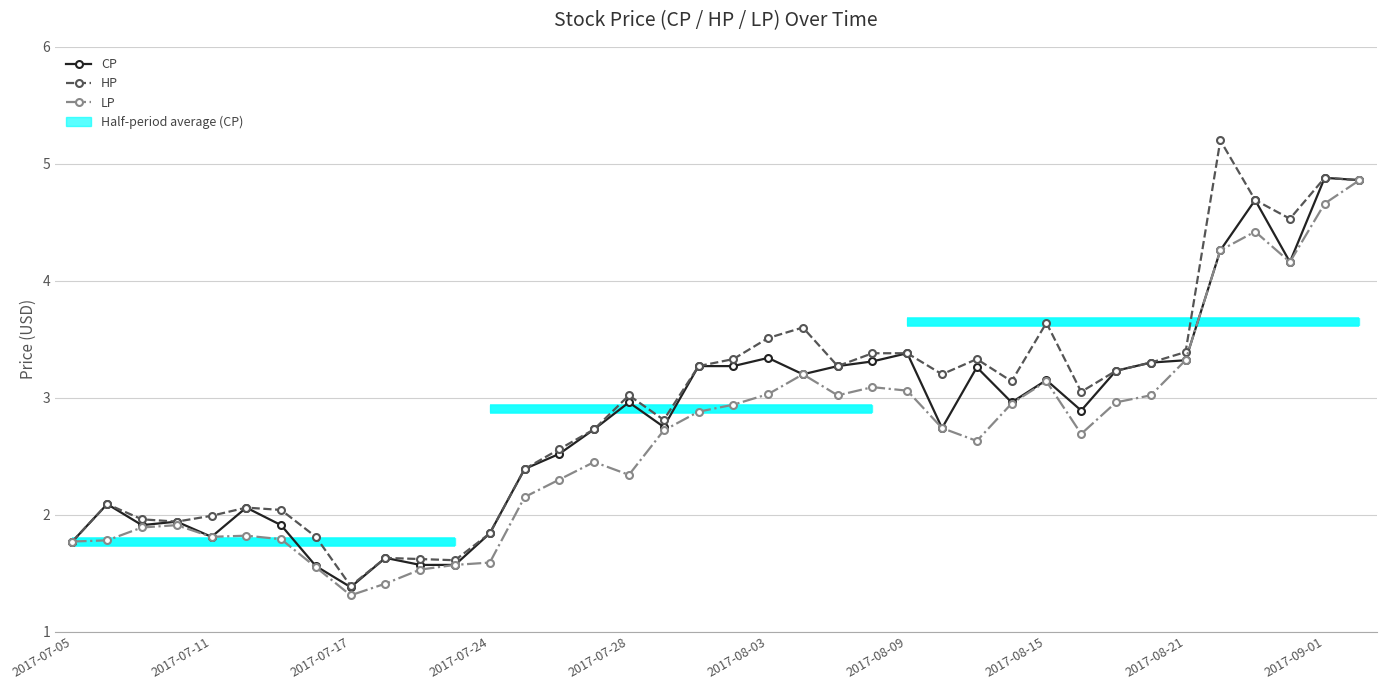

What is the approximate value of HP at 2017-07-05?

1.8